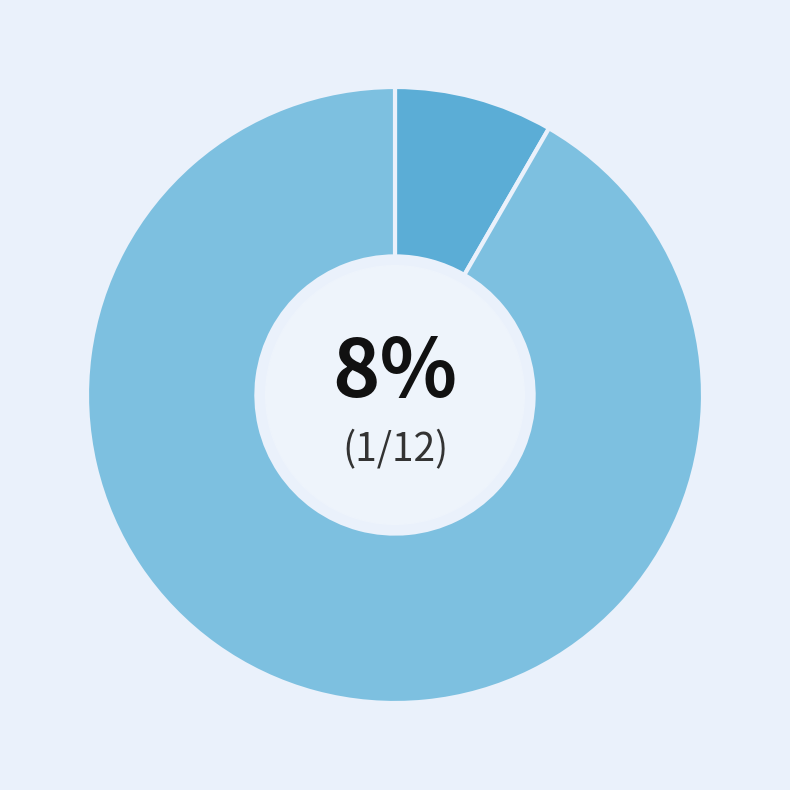

Does any single category account for the majority?

Yes